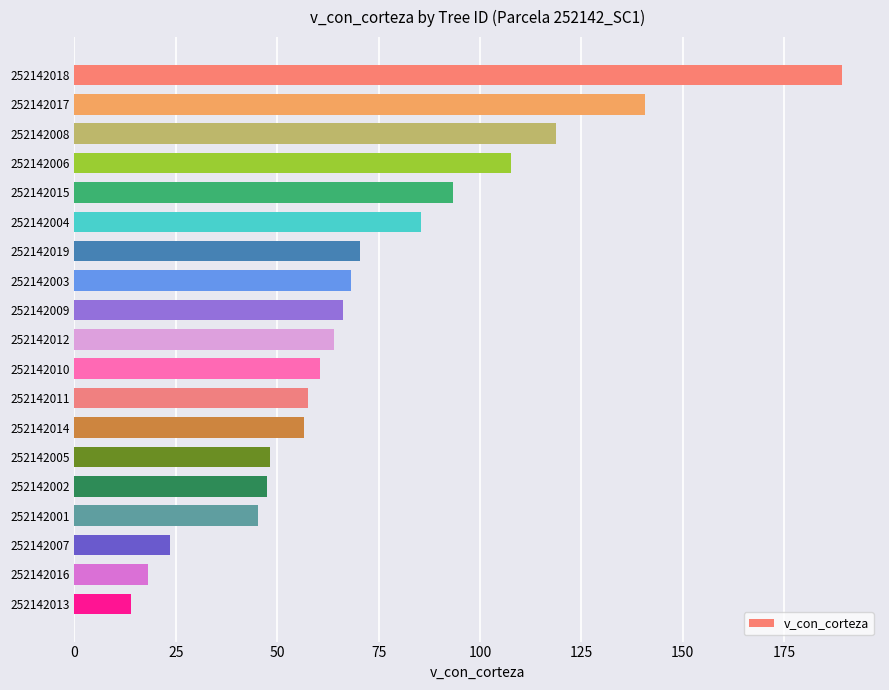

What is the sum of all values?

1375.5